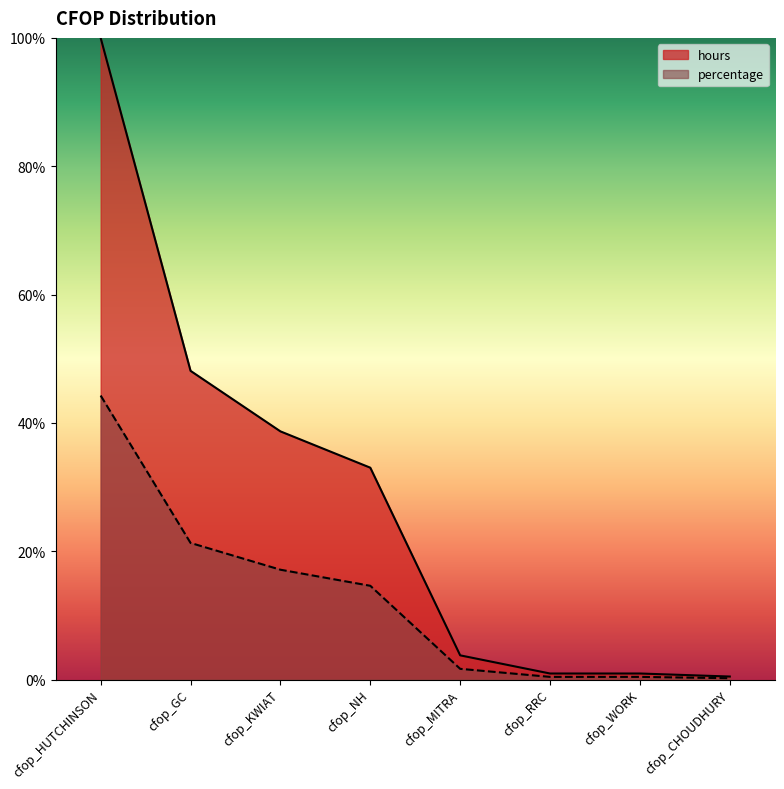

At which label is hours closest to 50?

cfop_GC